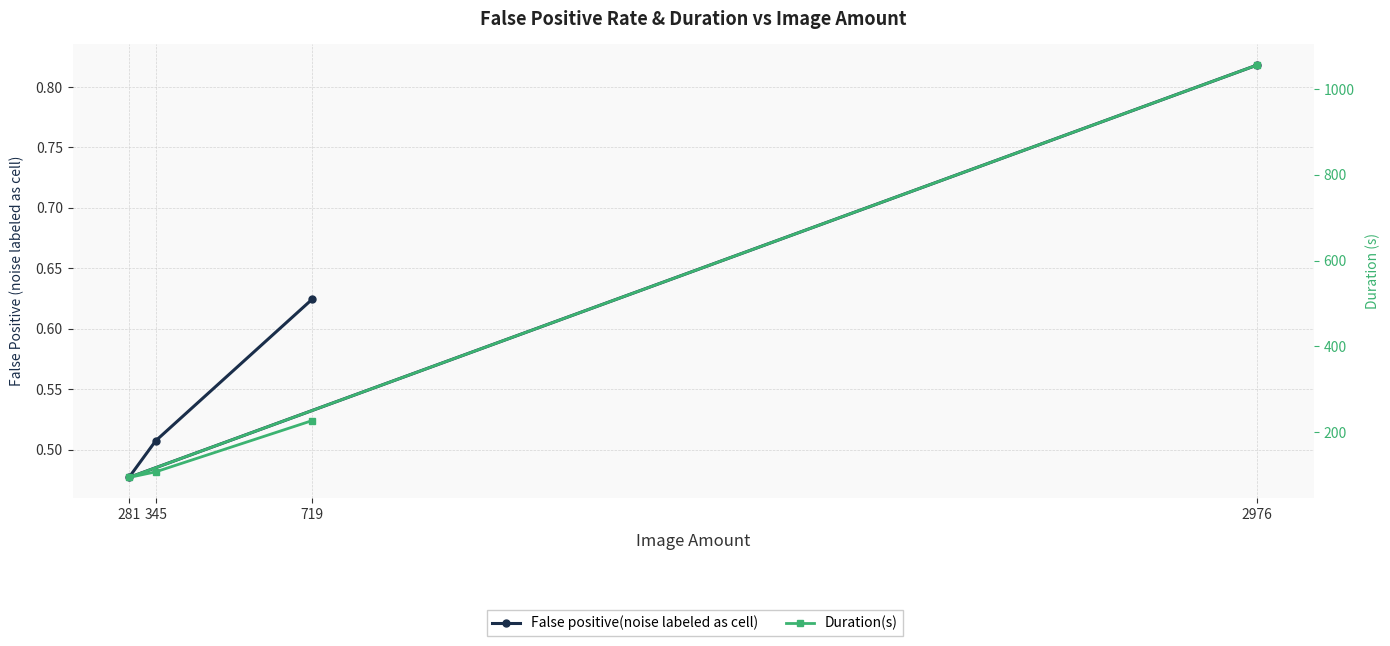

At which label is False positive(noise labeled as cell) closest to 0?

281